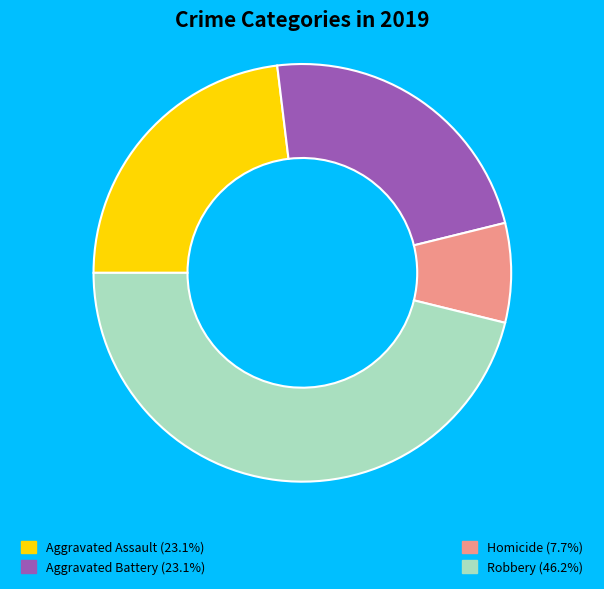

Does any single category account for the majority?

No